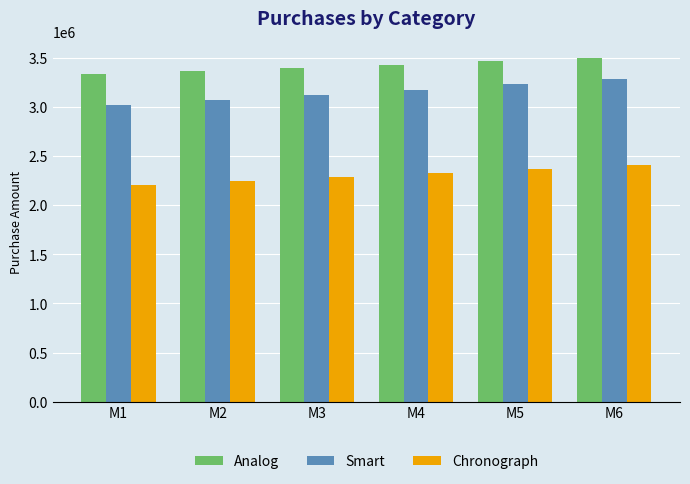

How many groups of bars are there?

6